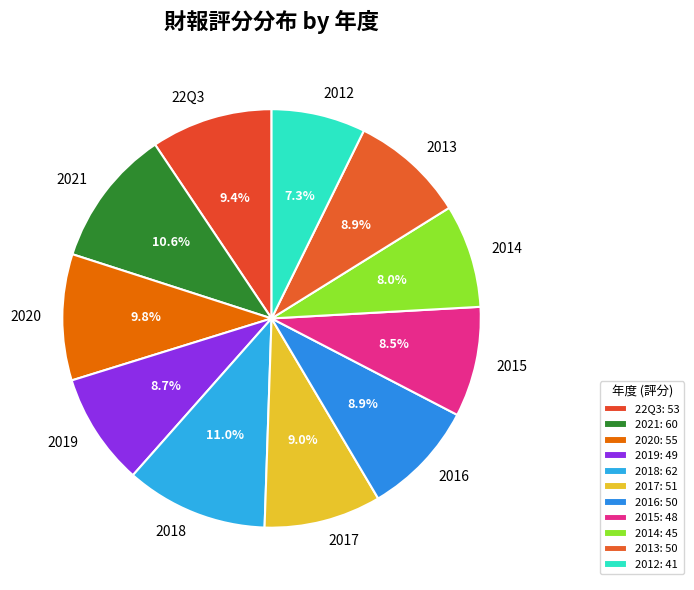

What percentage do 2018 and 2019 together represent?

19.7%